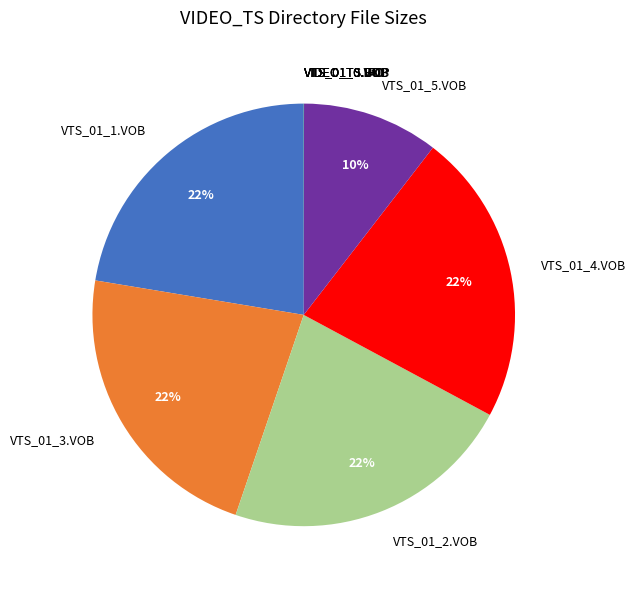

True or false: VTS_01_1.VOB accounts for 10% of the total.

False